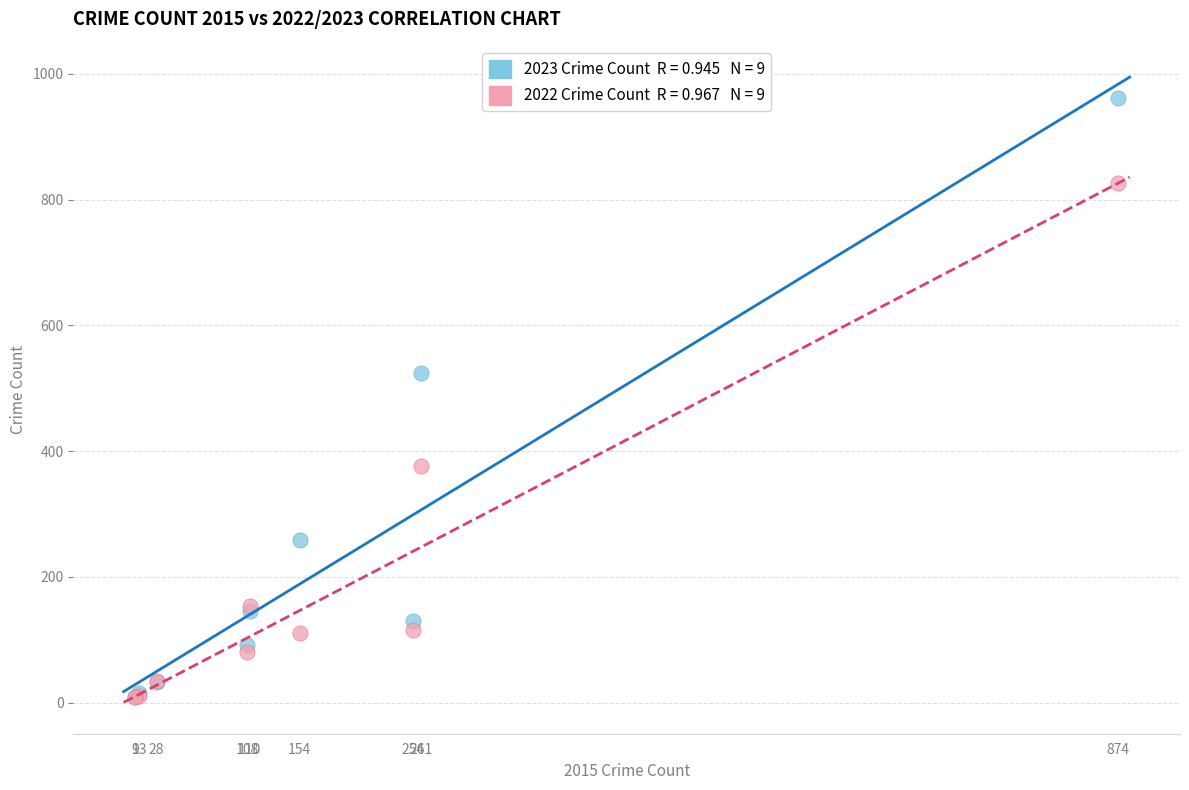

Across all series, what Y value is closest to 485?

524